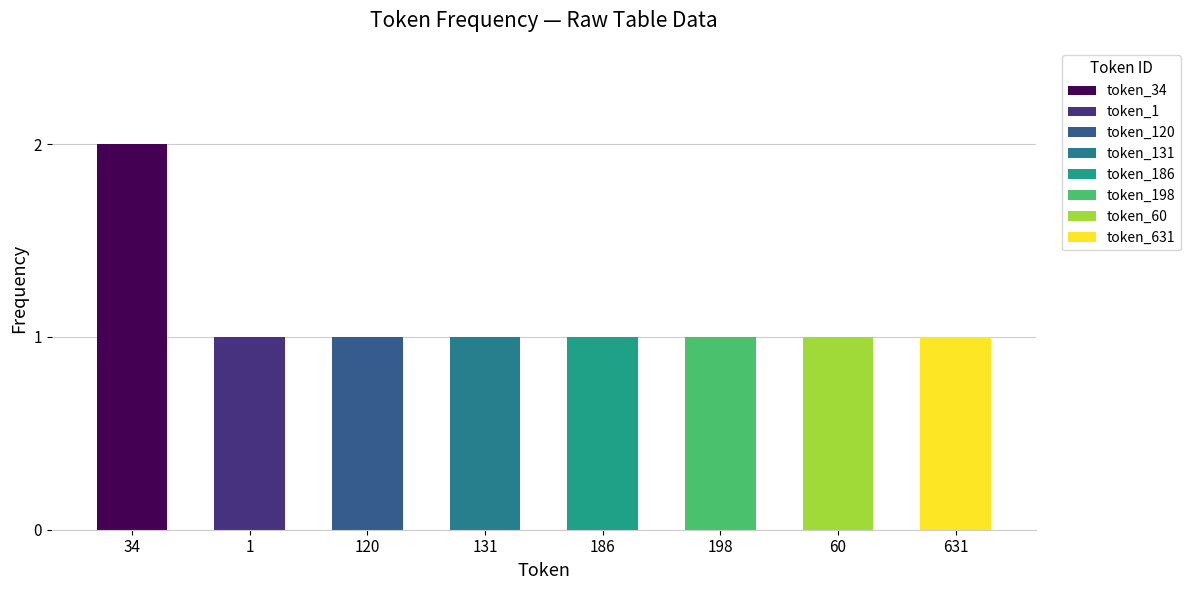

Which has a higher value, 34 or 198?

34